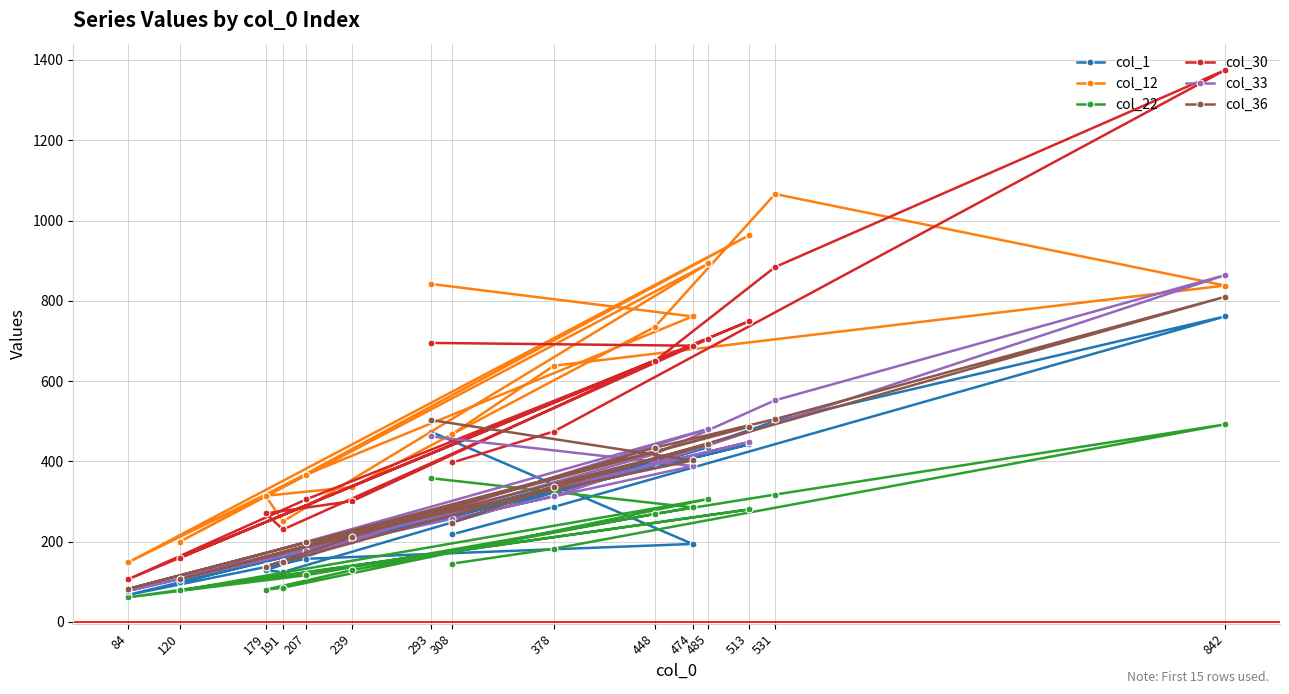

Which has a higher value, 84 or 842?

842